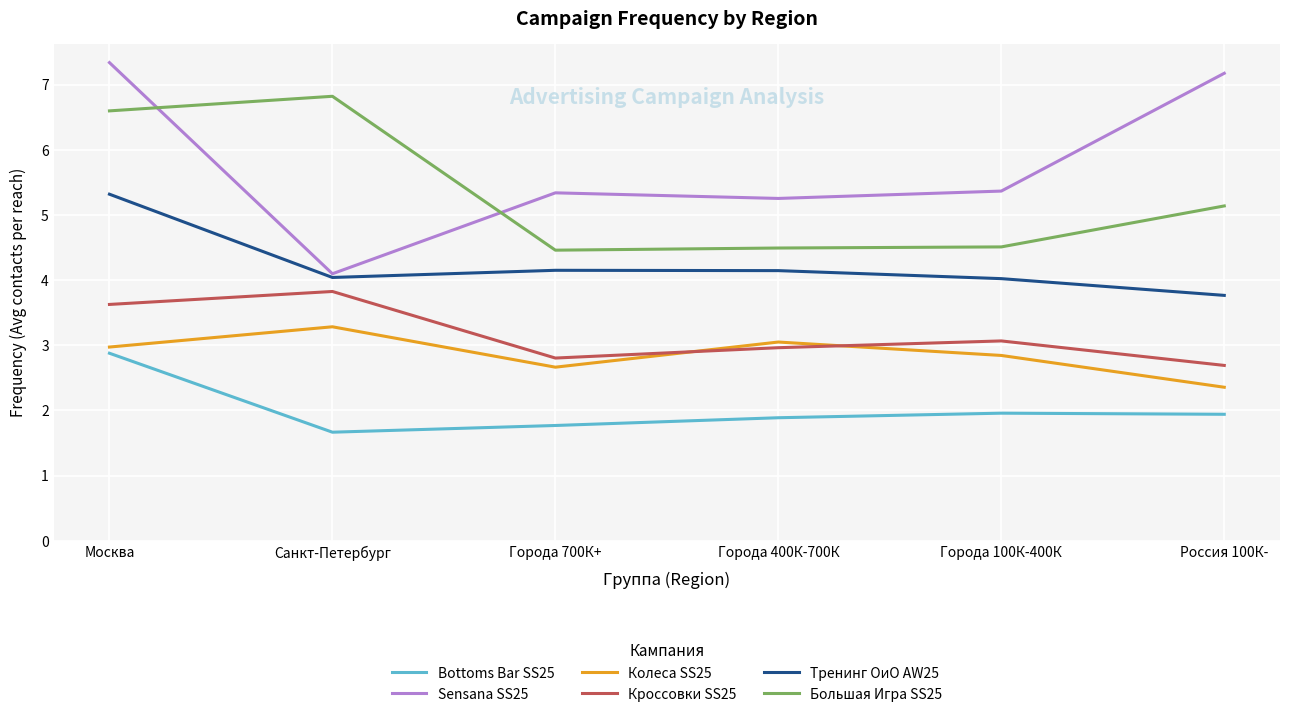

The value of Большая Игра SS25 at Москва is 4.4. True or false?

False